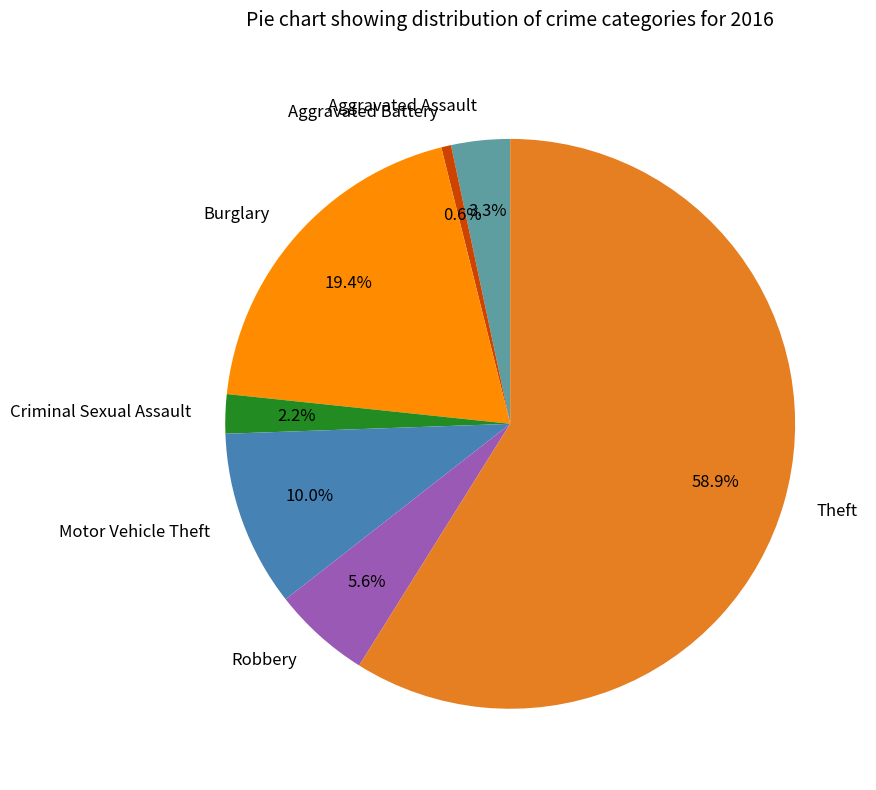

Which category accounts for the majority?

Theft